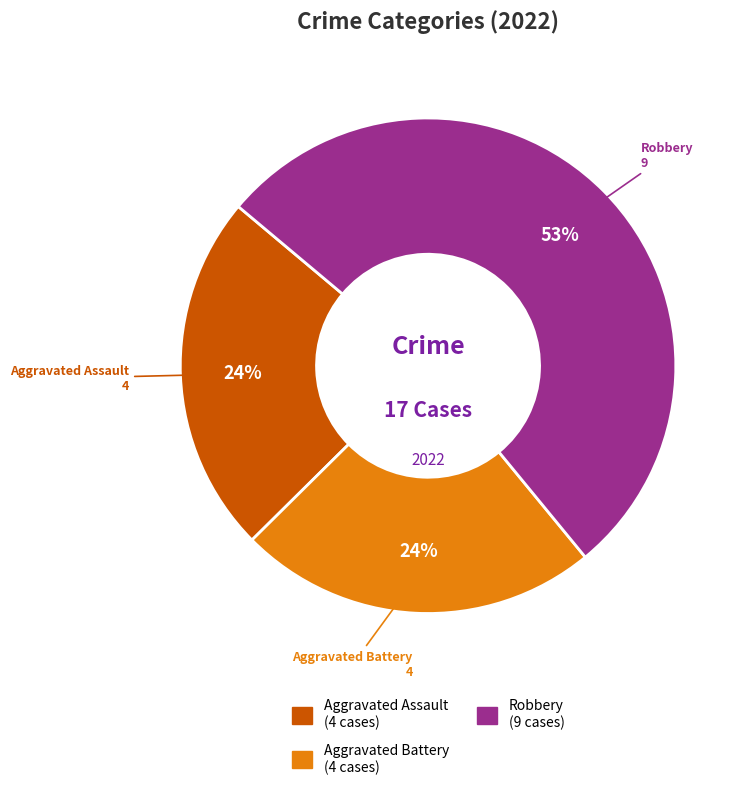

Is there any slice that represents more than half of the pie?

Yes